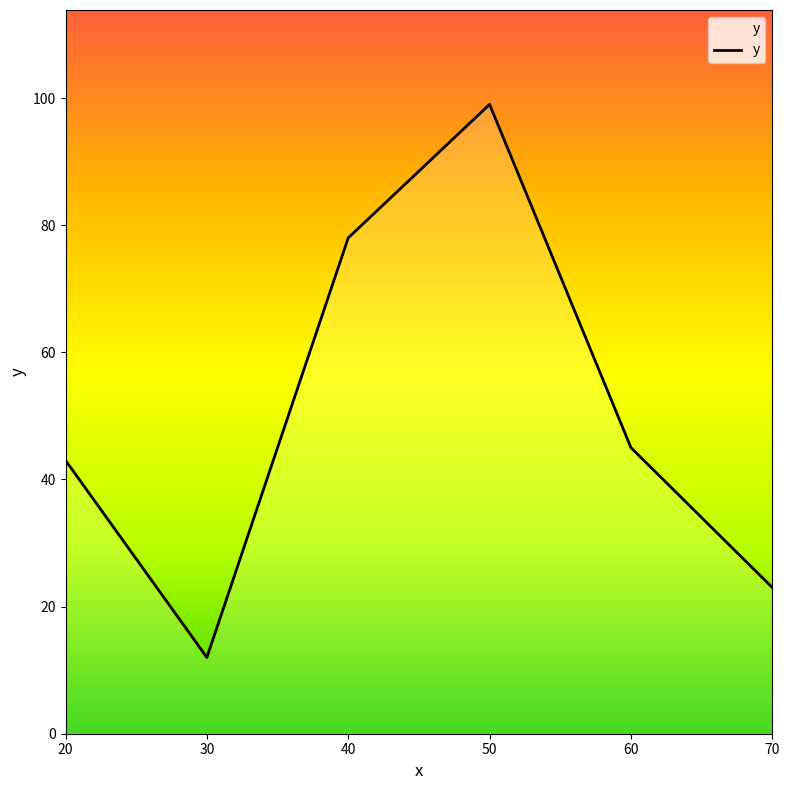

How many lines are shown in the chart?

1